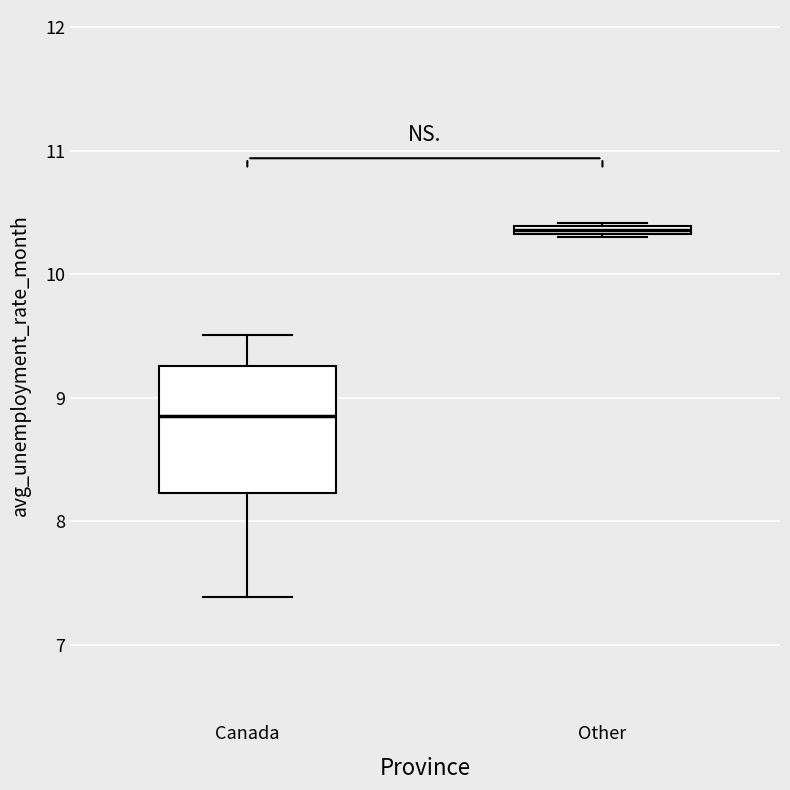

Comparing the boxes themselves (not the whiskers), which one is the tallest?

Canada